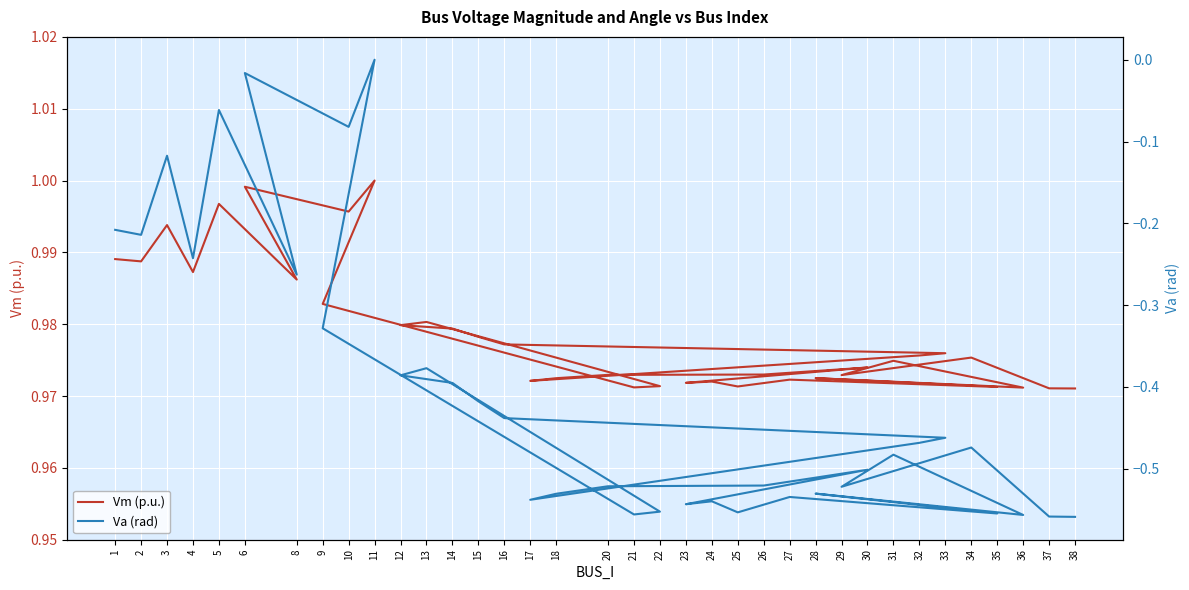

True or false: Va (rad) and Vm (p.u.) intersect in this chart.

False